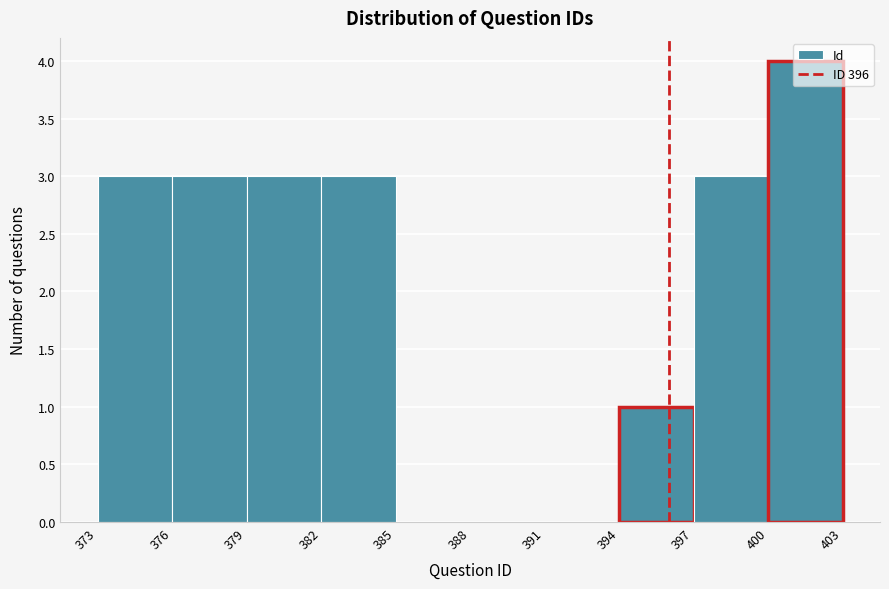

Over which range of the x-axis is the bar tallest?

400 to 403